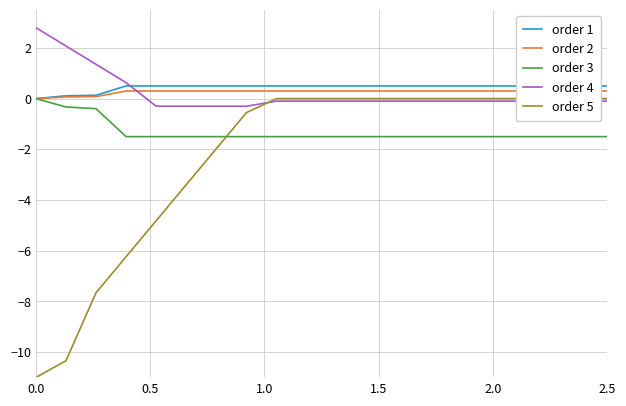

What is the sum of all order 5 values?

-46.0